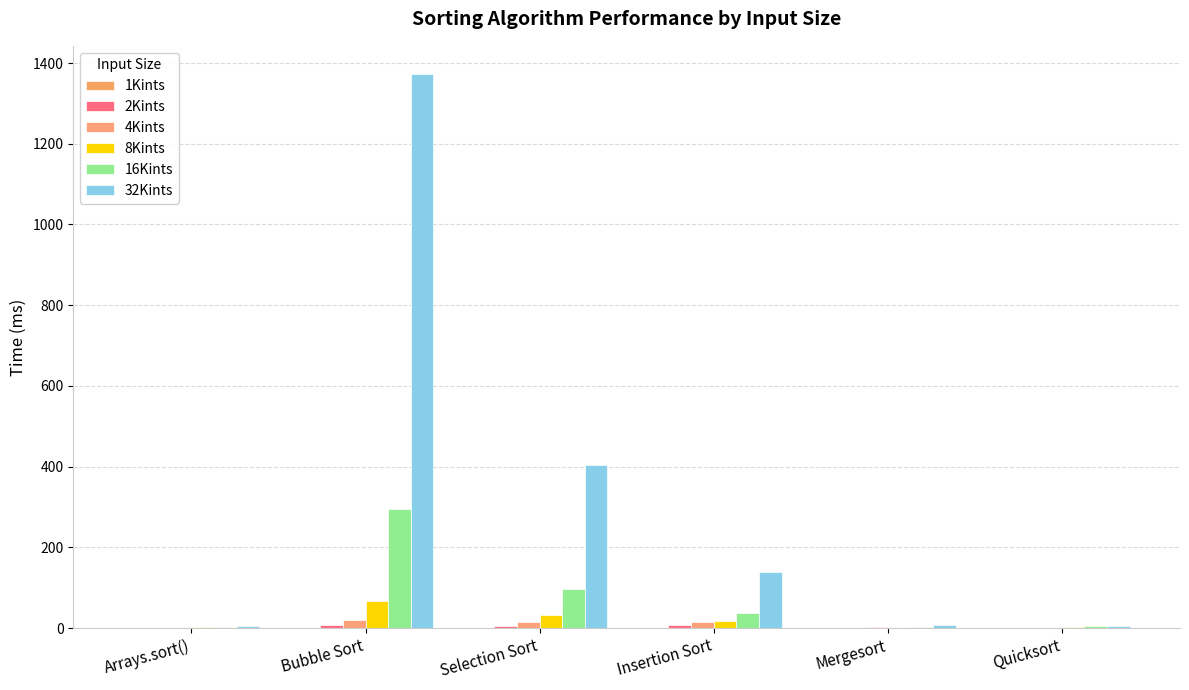

The value of 8Kints at Quicksort is 2. True or false?

True